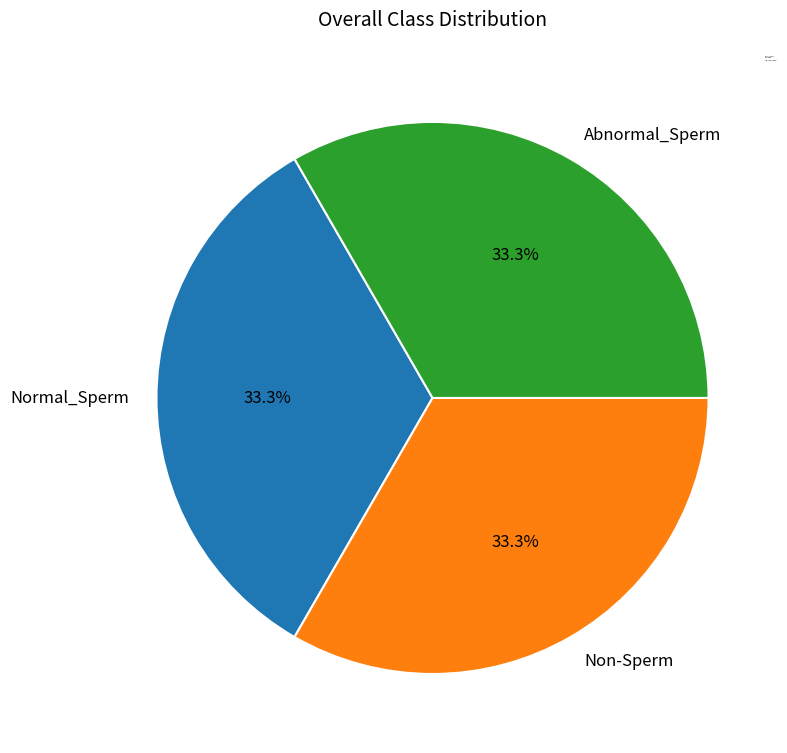

Does Abnormal_Sperm account for over 50% of the chart?

No